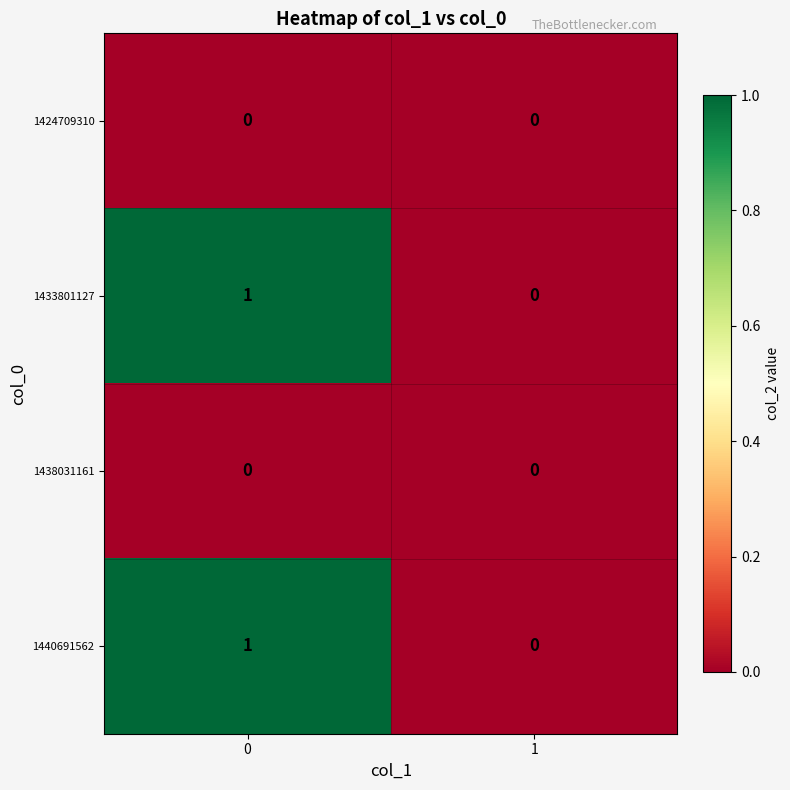

Reading left to right, list all the values displayed in this chart.

1424709310: 0	0
1433801127: 1	0
1438031161: 0	0
1440691562: 1	0